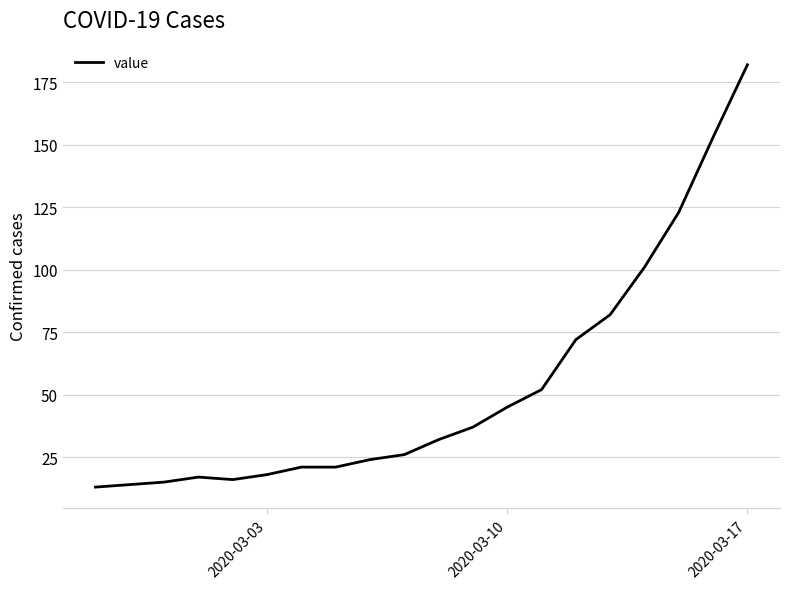

Reading left to right, list all the values displayed in this chart.

13	14	15	17	16	18	21	21	24	26	32	37	45	52	72	82	101	123	153	182